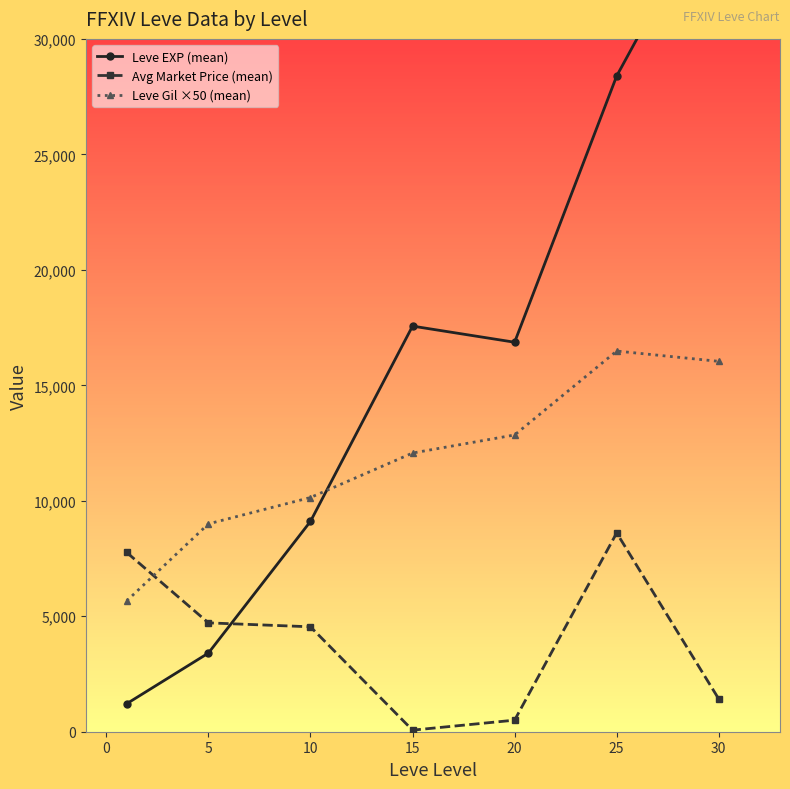

What is the highest value of the Avg Market Price (mean) series?

8608.3